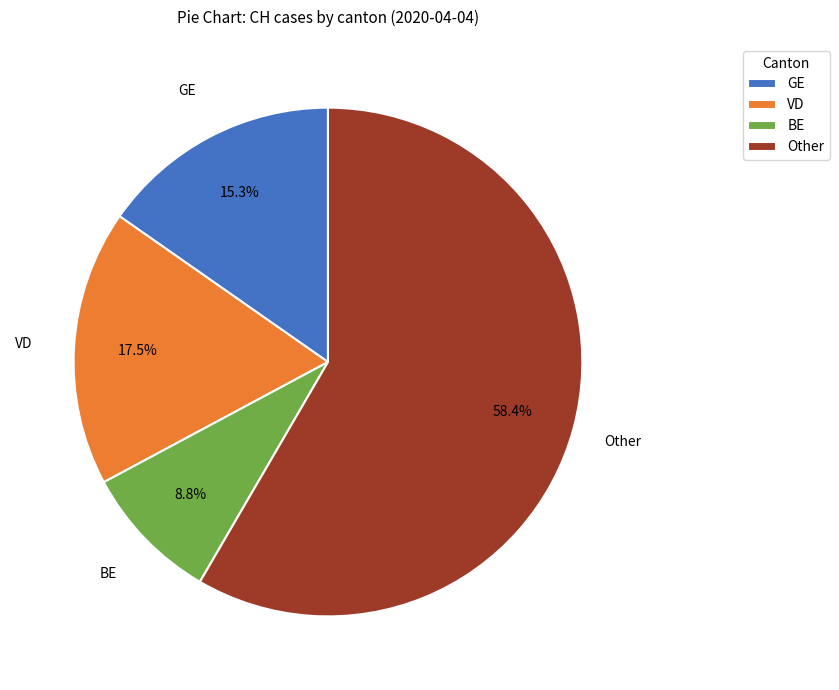

Combined, do VD and GE account for over 50%?

No